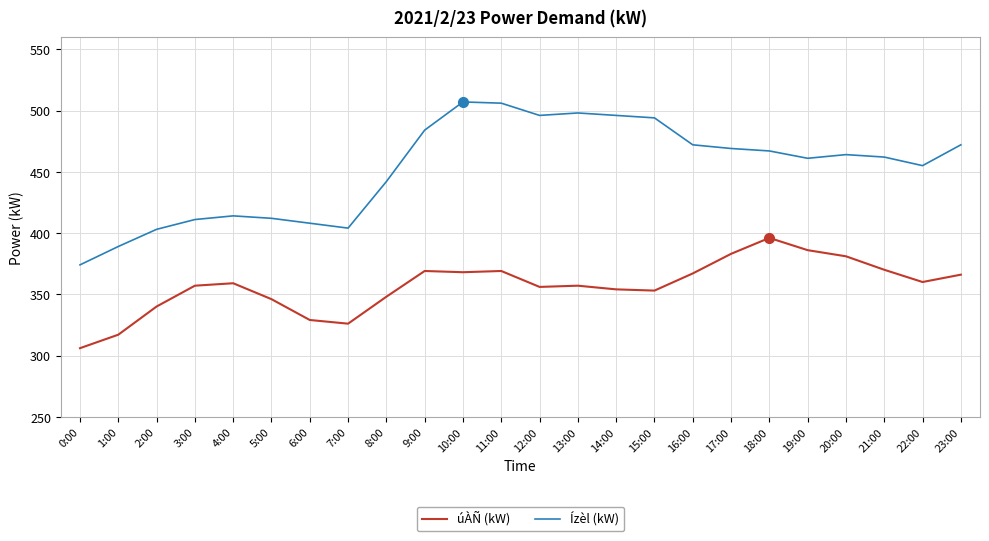

True or false: úÀÑ (kW) and Ízèl (kW) intersect in this chart.

False